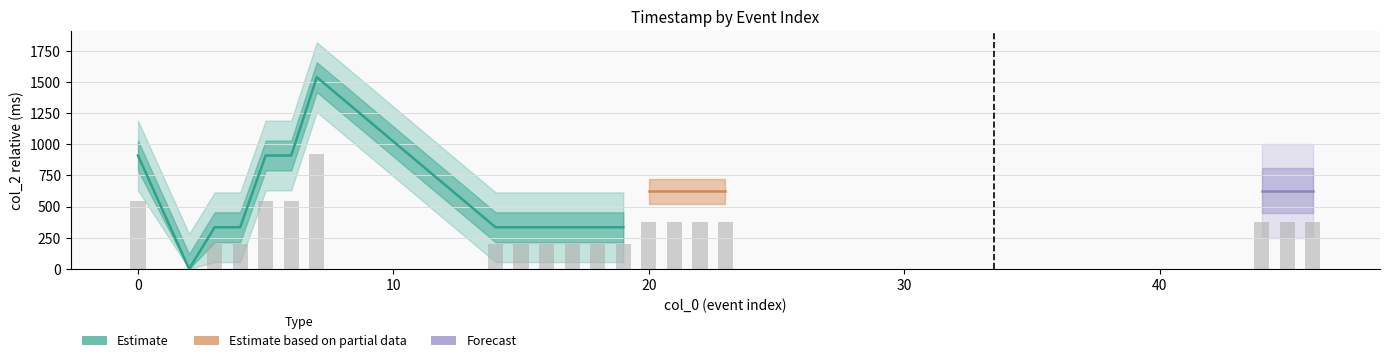

What is the value of the 14th bar from the left?

373.2